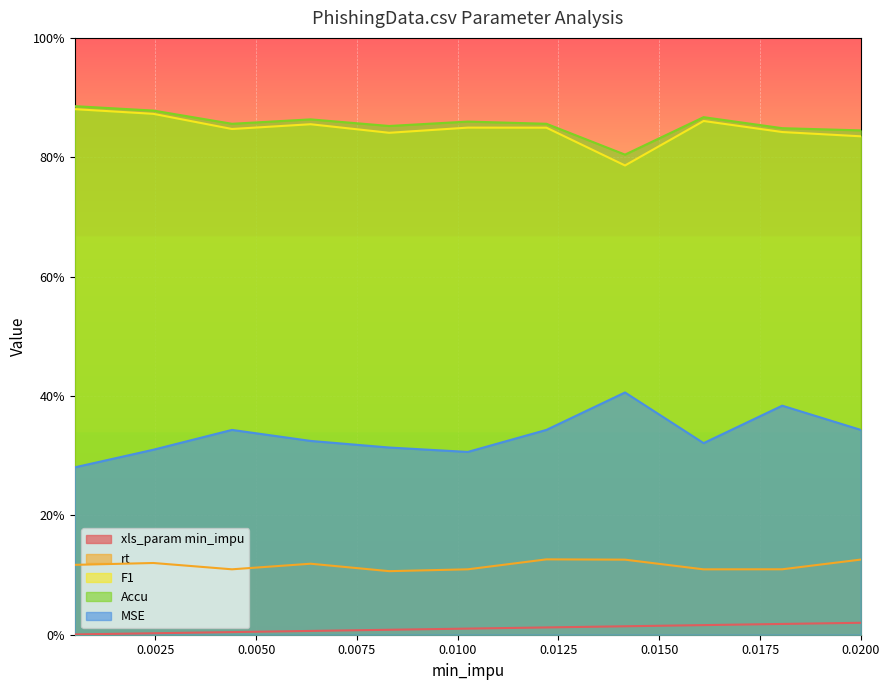

Reading right to left, extract all data points from this chart.

xls_param min_impu: 0.0	0.0	0.0	0.0	0.0	0.0	0.0	0.0	0.0	0.0	0.0
rt: 0.1	0.1	0.1	0.1	0.1	0.1	0.1	0.1	0.1	0.1	0.1
F1: 0.8	0.8	0.9	0.8	0.8	0.8	0.8	0.9	0.8	0.9	0.9
Accu: 0.8	0.8	0.9	0.8	0.9	0.9	0.9	0.9	0.9	0.9	0.9
MSE: 0.3	0.4	0.3	0.4	0.3	0.3	0.3	0.3	0.3	0.3	0.3